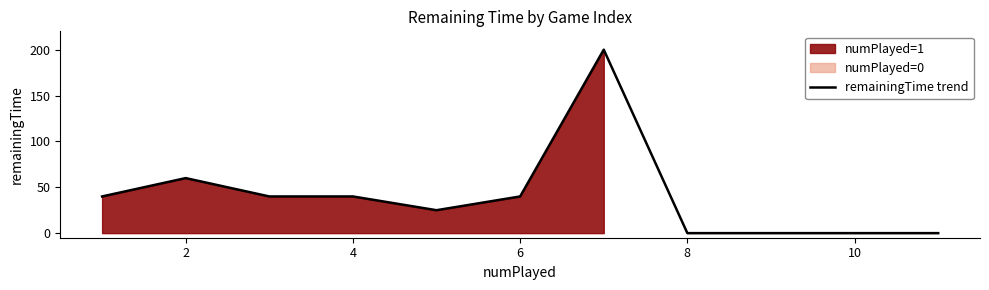

Is it true that the value at 4 is 40?

True